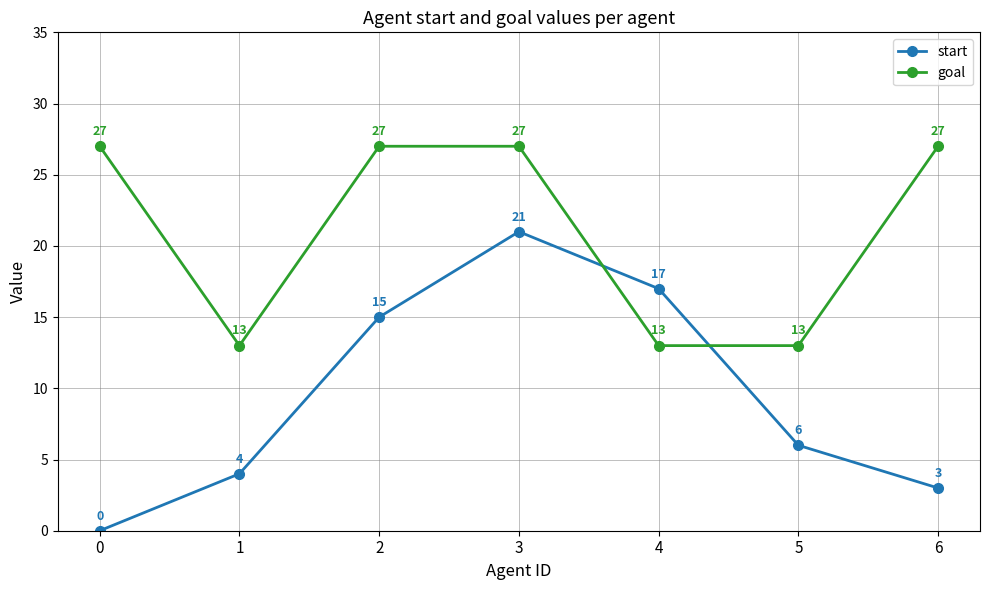

What is the difference between the highest and lowest values at 5?

7